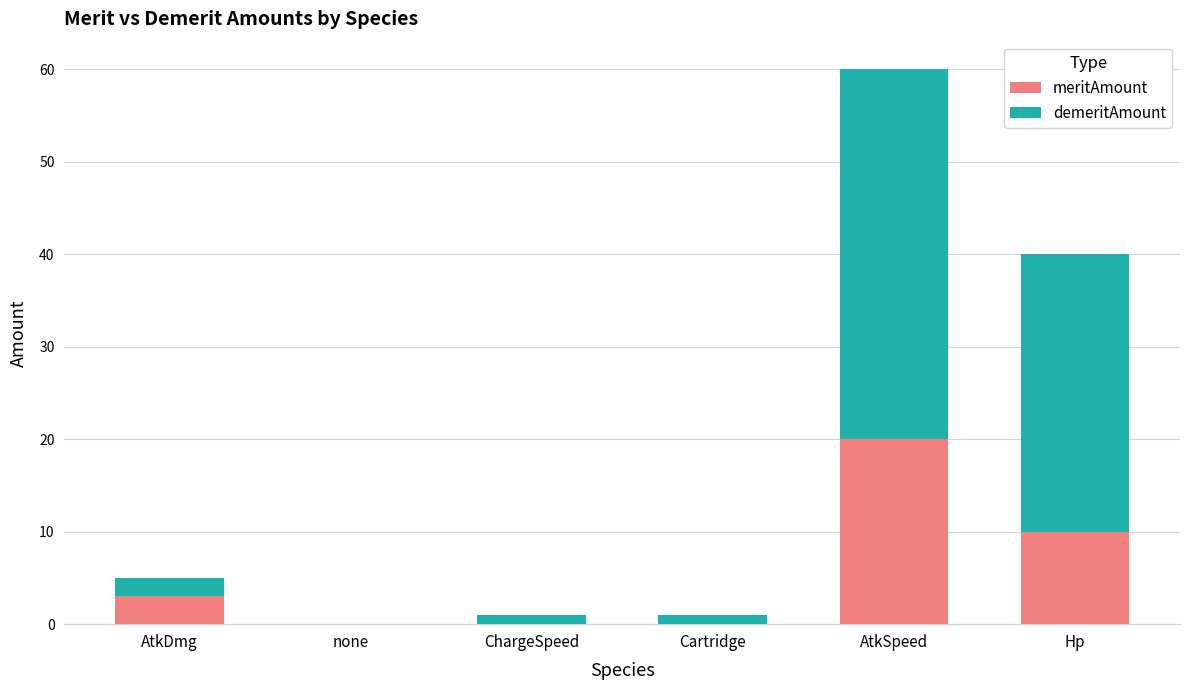

What is the total value across all series at AtkDmg?

5